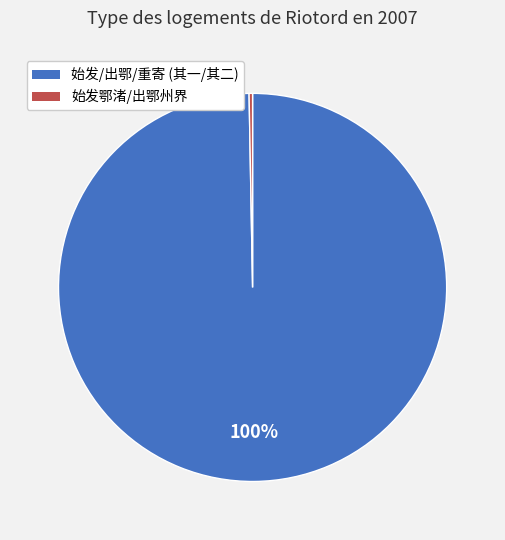

Is there any slice that represents more than half of the pie?

Yes